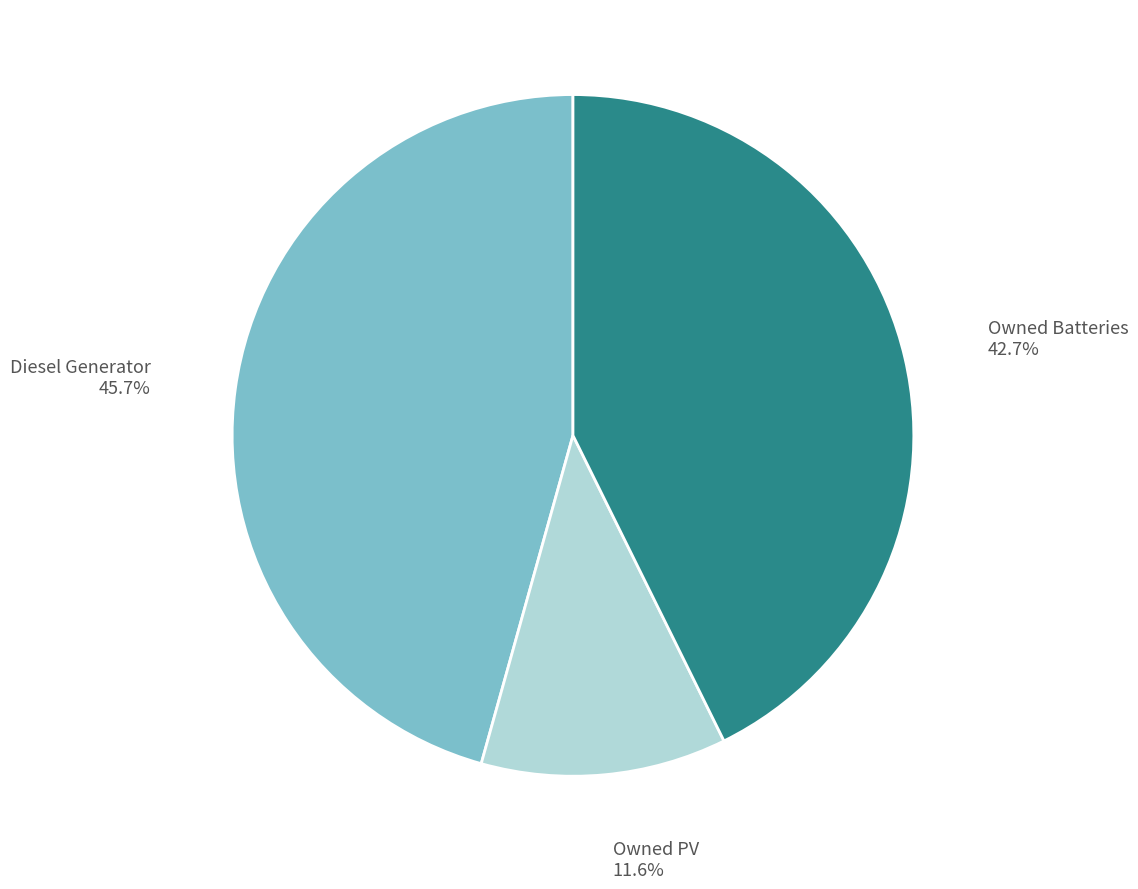

Between Diesel Generator and Owned Batteries, which is larger?

Diesel Generator